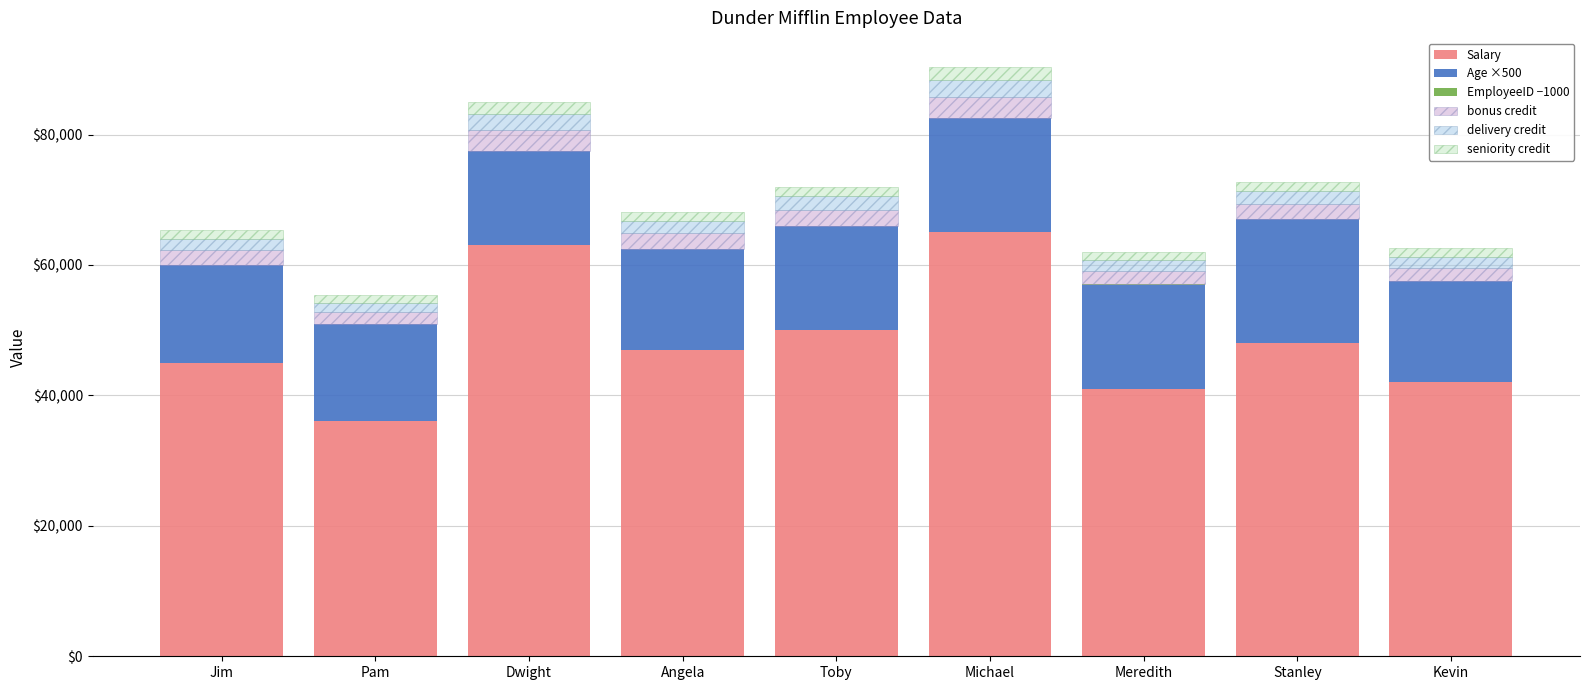

What is the highest value of the Salary series?

65000